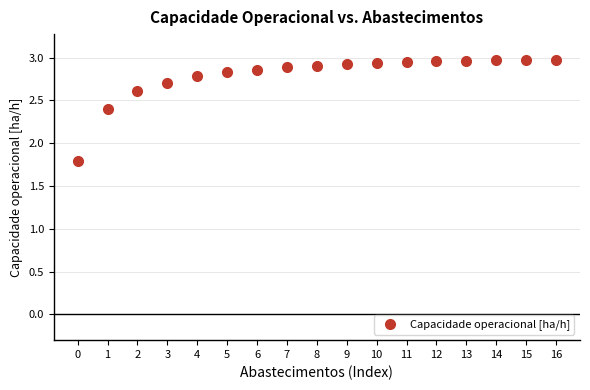

What Y value in the scatter plot is closest to 2?

1.8